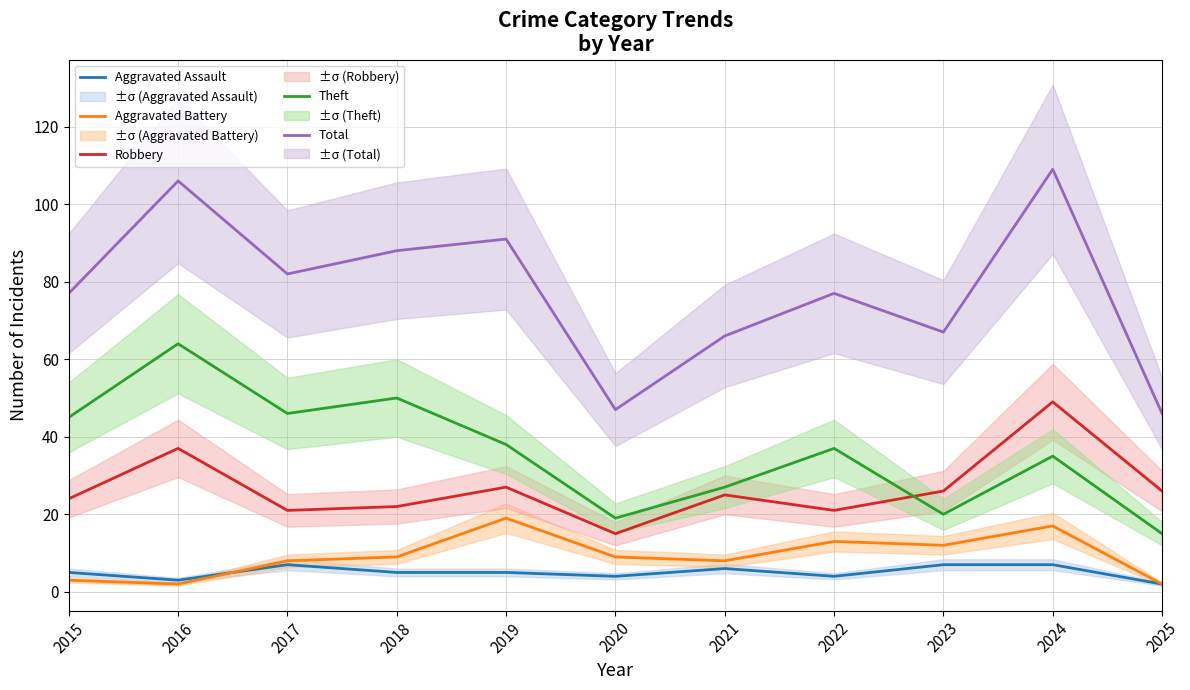

True or false: Aggravated Battery and Total intersect in this chart.

False